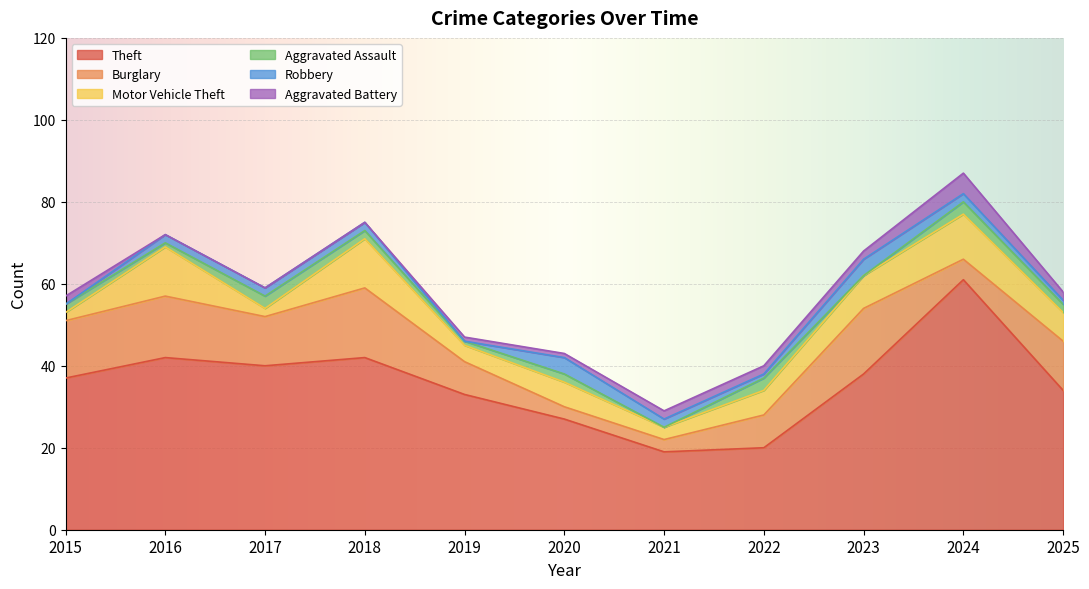

Does the chart display data point markers on the line(s)?

No